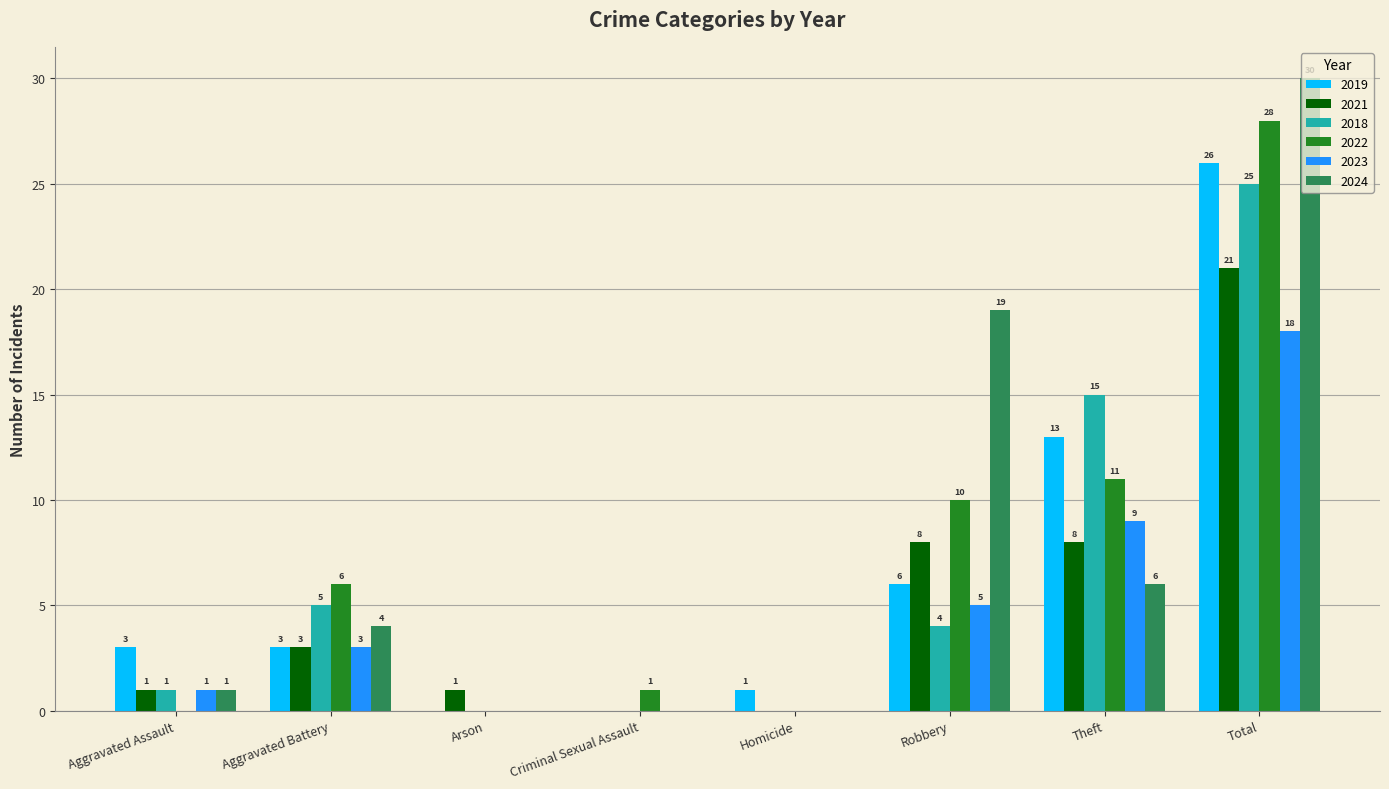

Is the value of 2018 at Total greater than the value of 2022 at Arson?

Yes